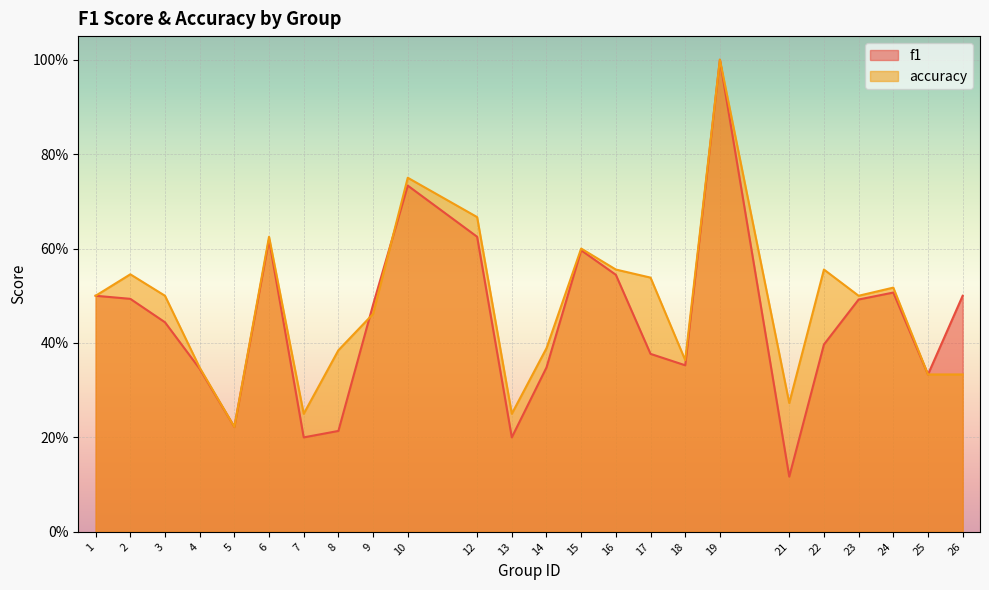

Reading left to right, transcribe all the data shown in this chart.

f1: 1=0.5	2=0.5	3=0.4	4=0.3	5=0.2	6=0.6	7=0.2	8=0.2	9=0.5	10=0.7	12=0.6	13=0.2	14=0.3	15=0.6	16=0.5	17=0.4	18=0.4	19=1.0	21=0.1	22=0.4	23=0.5	24=0.5	25=0.3	26=0.5
accuracy: 1=0.5	2=0.5	3=0.5	4=0.3	5=0.2	6=0.6	7=0.2	8=0.4	9=0.5	10=0.8	12=0.7	13=0.2	14=0.4	15=0.6	16=0.6	17=0.5	18=0.4	19=1.0	21=0.3	22=0.6	23=0.5	24=0.5	25=0.3	26=0.3